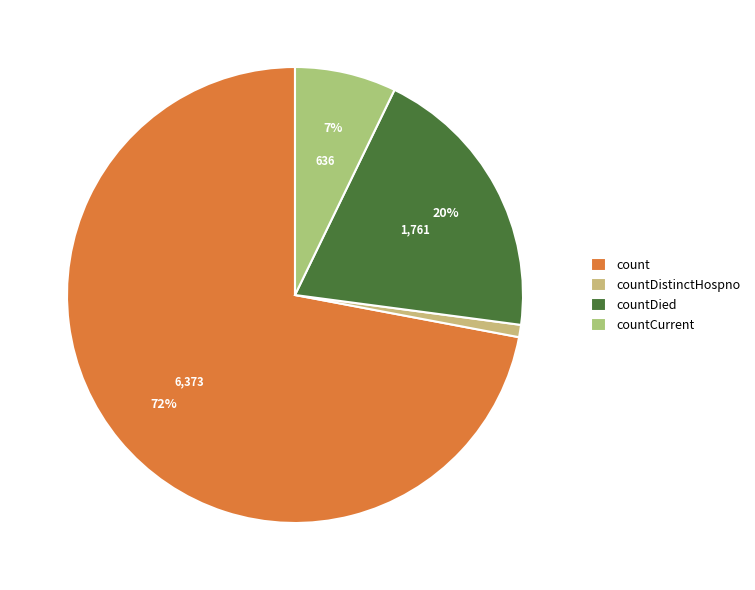

Which slice is the smallest?

countDistinctHospno